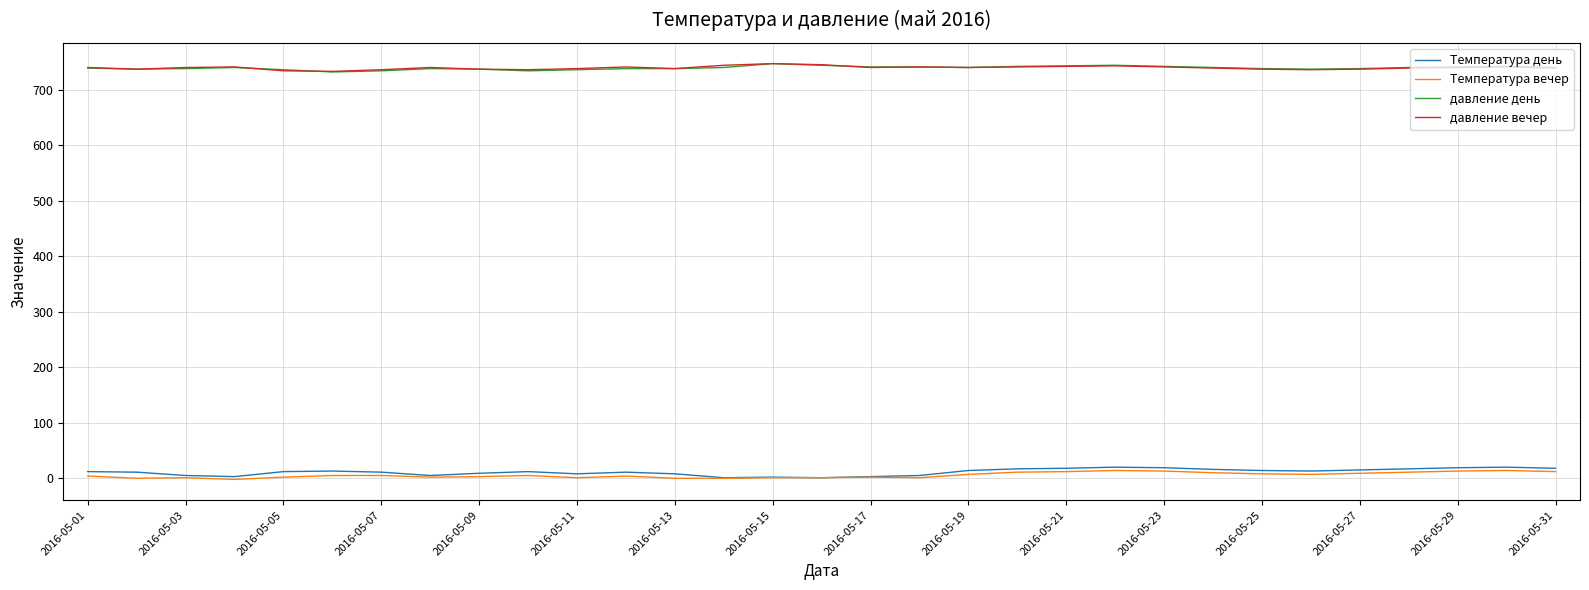

True or false: Температура день and давление вечер cross at least once.

False